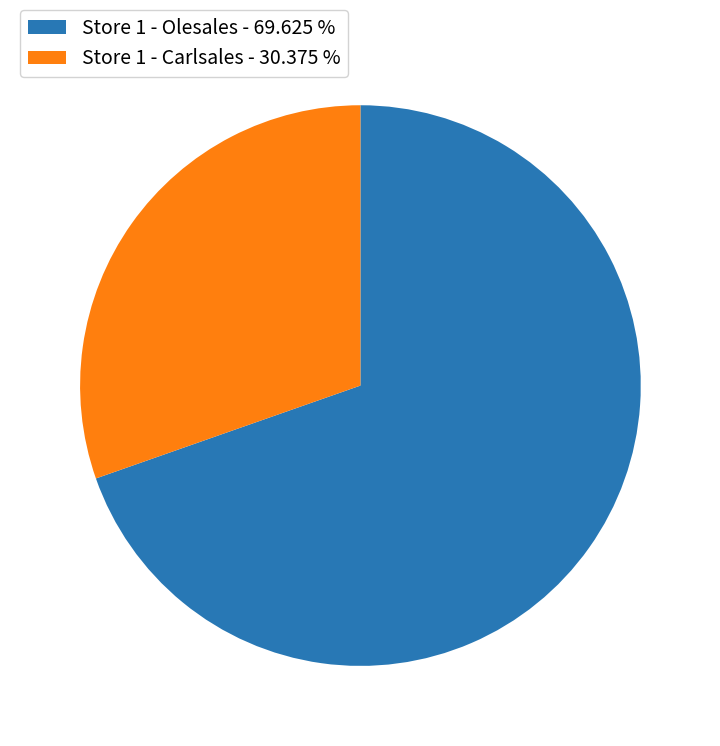

Is the sum of Store 1 - Olesales - 69.625 % and Store 1 - Carlsales - 30.375 % greater than half?

Yes